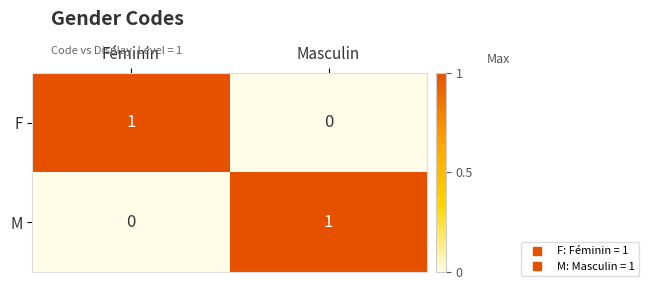

At which label does M reach its minimum?

Féminin